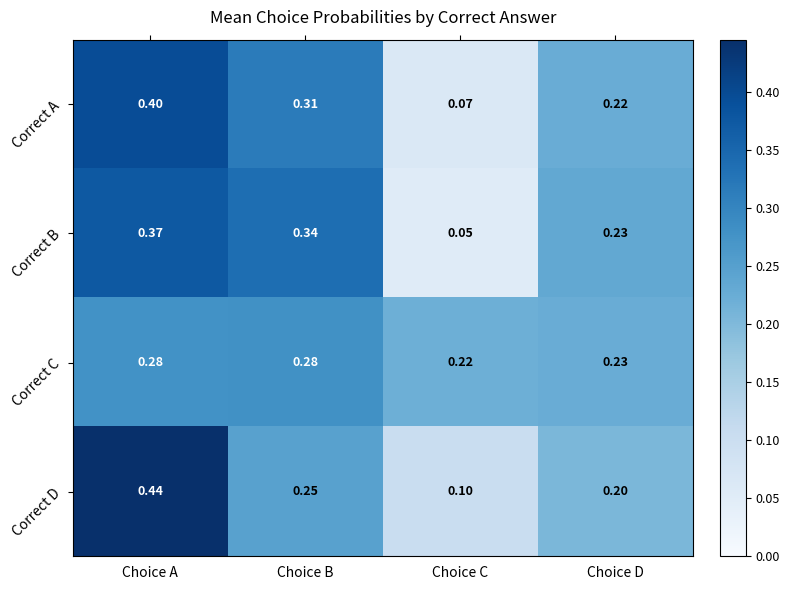

At Choice B, list the series in order from largest to smallest.

Correct B, Correct A, Correct C, Correct D